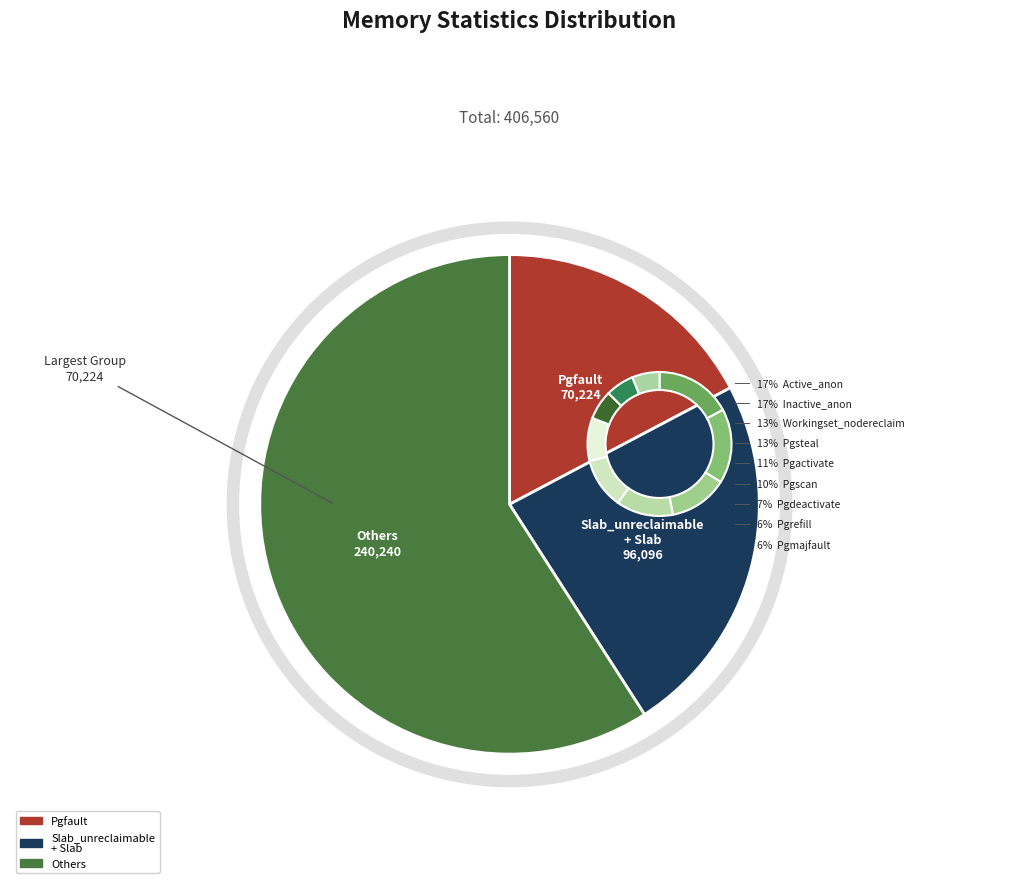

Approximately how many times larger is the value at Pgscan compared to Inactive_anon?

0.6